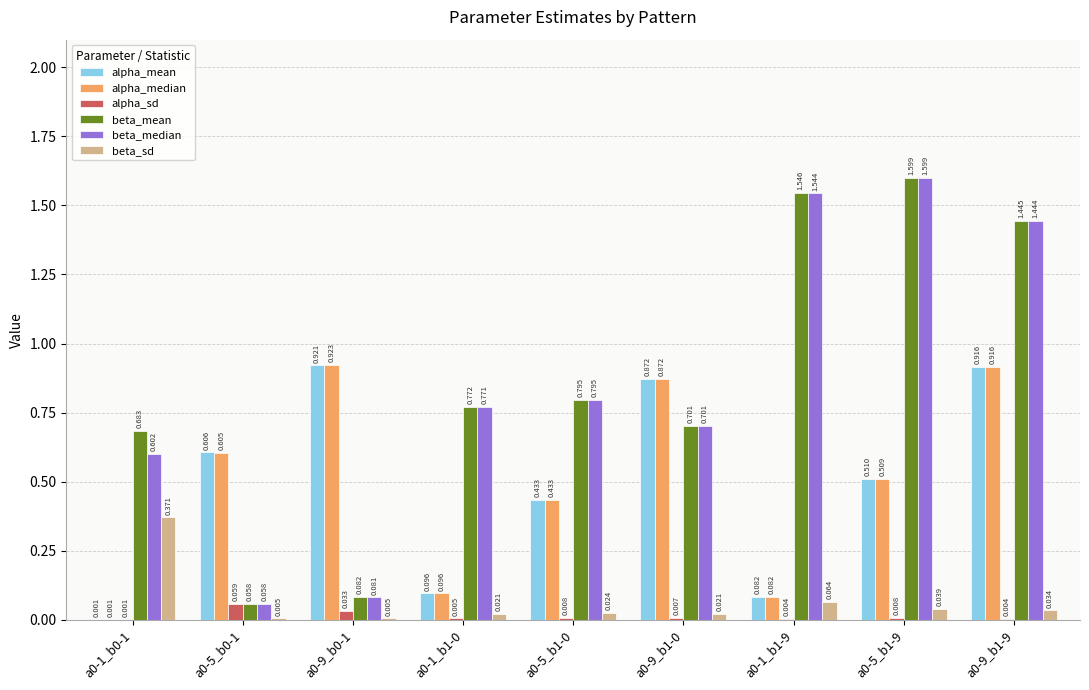

Between a0-5_b1-9 and a0-9_b1-9, which series saw the biggest shift?

alpha_median